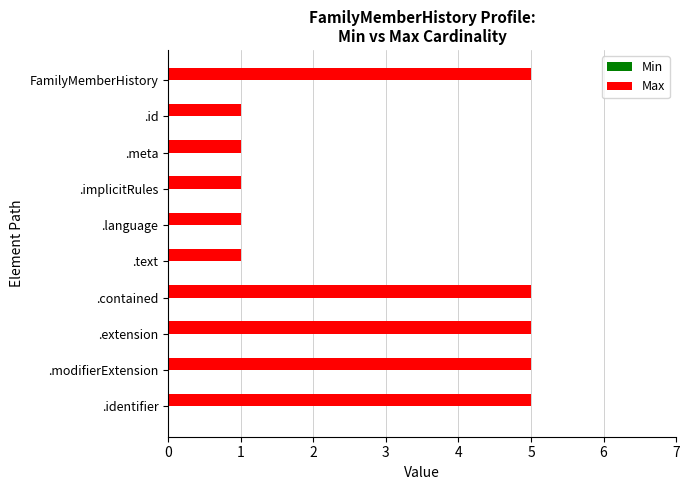

What is the sum of all values?

30